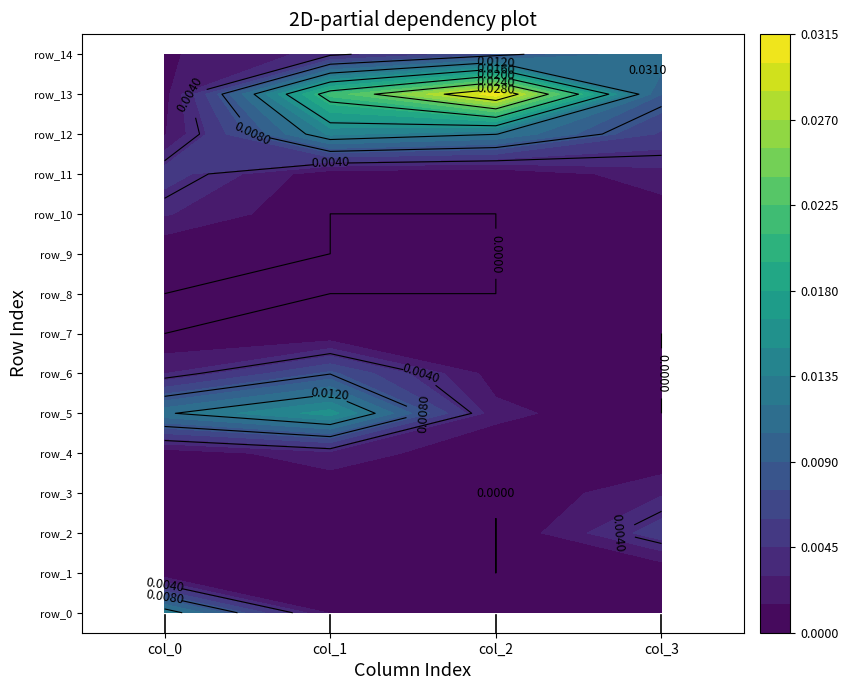

Which series has the largest range (max minus min)?

row_13